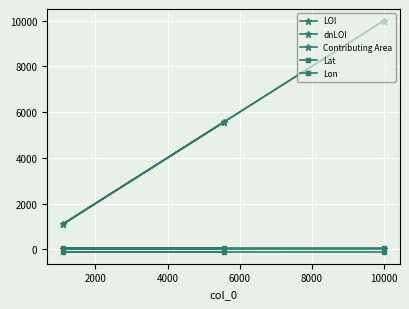

What is the maximum value for dnLOI?

9999